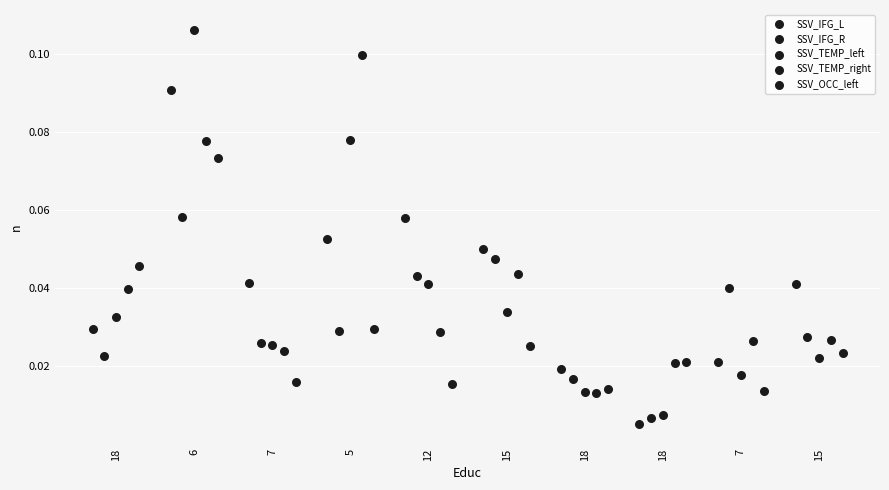

Which series reaches the maximum Y coordinate?

SSV_TEMP_left